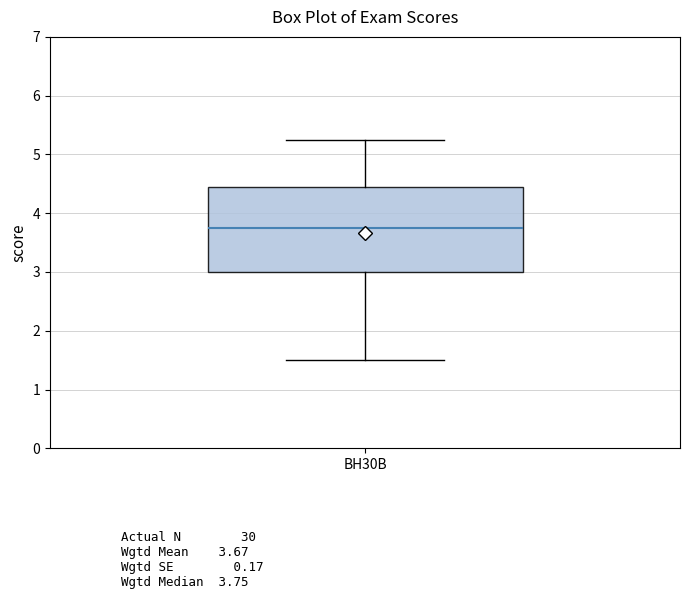

Read this box plot against the y-axis: the position of the median line, the range covered by the box, and the ends of both whiskers. The values are not printed on the chart, so give them approximately, as read against the axis.

median 3.8, box 3.0 to 4.4, whiskers 1.5 to 5.3